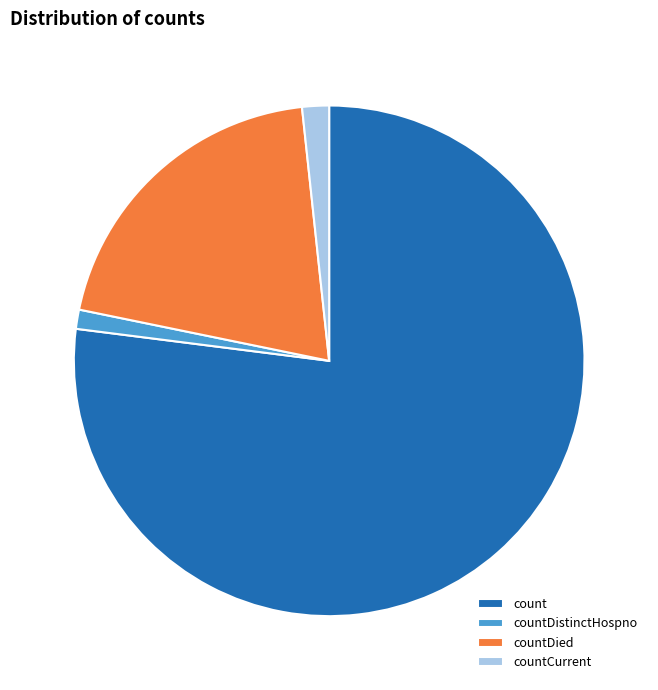

How many slices are in this pie chart?

4